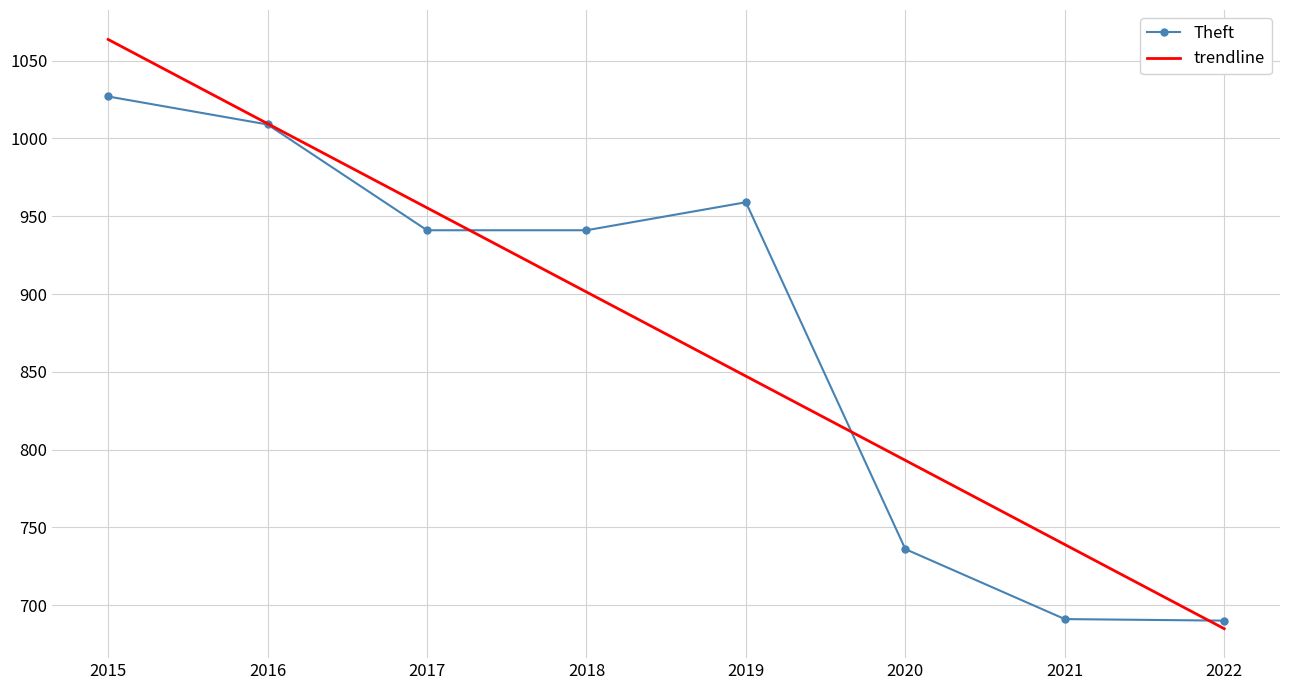

Which category has the lowest value in the trendline series?

2022